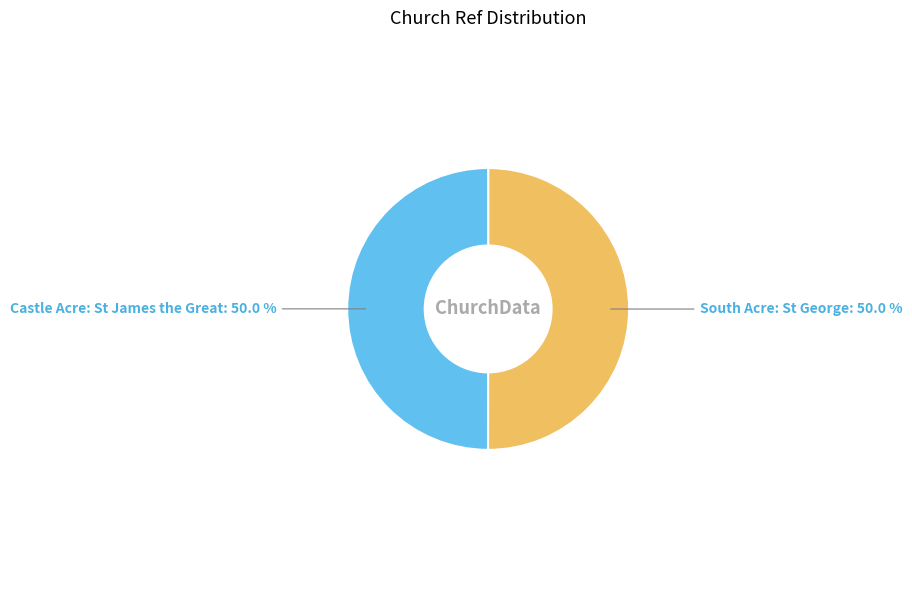

What is the ratio of the value at Castle Acre: St James the Great to the value at South Acre: St George?

1.0